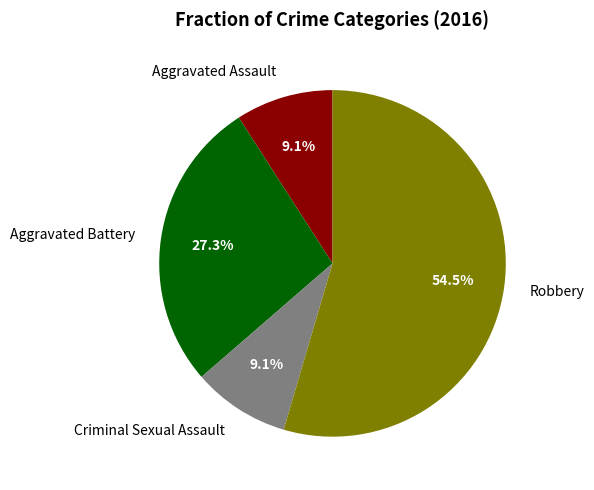

Which slice represents more than half of the pie?

Robbery